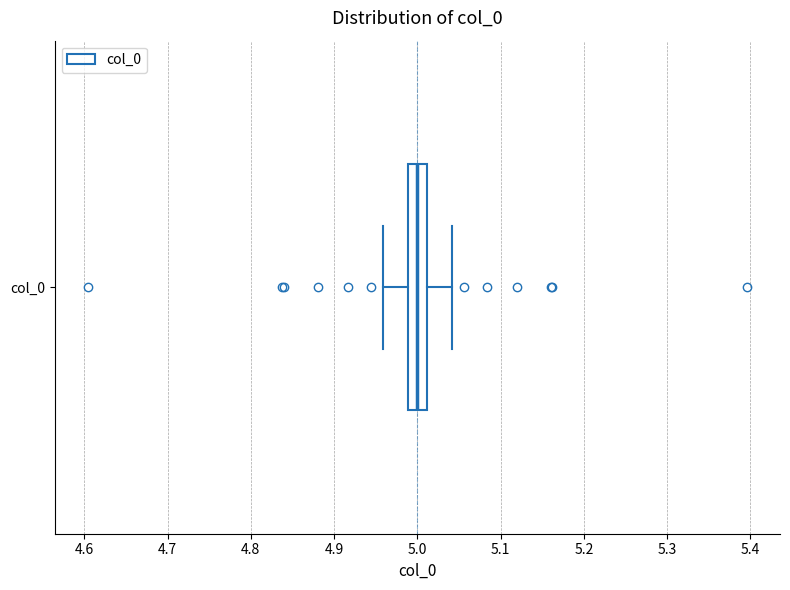

Read this box plot against the x-axis: the position of the median line, the range covered by the box, and the ends of both whiskers. The values are not printed on the chart, so give them approximately, as read against the axis.

median 5.00, box 4.99 to 5.01, whiskers 4.96 to 5.04